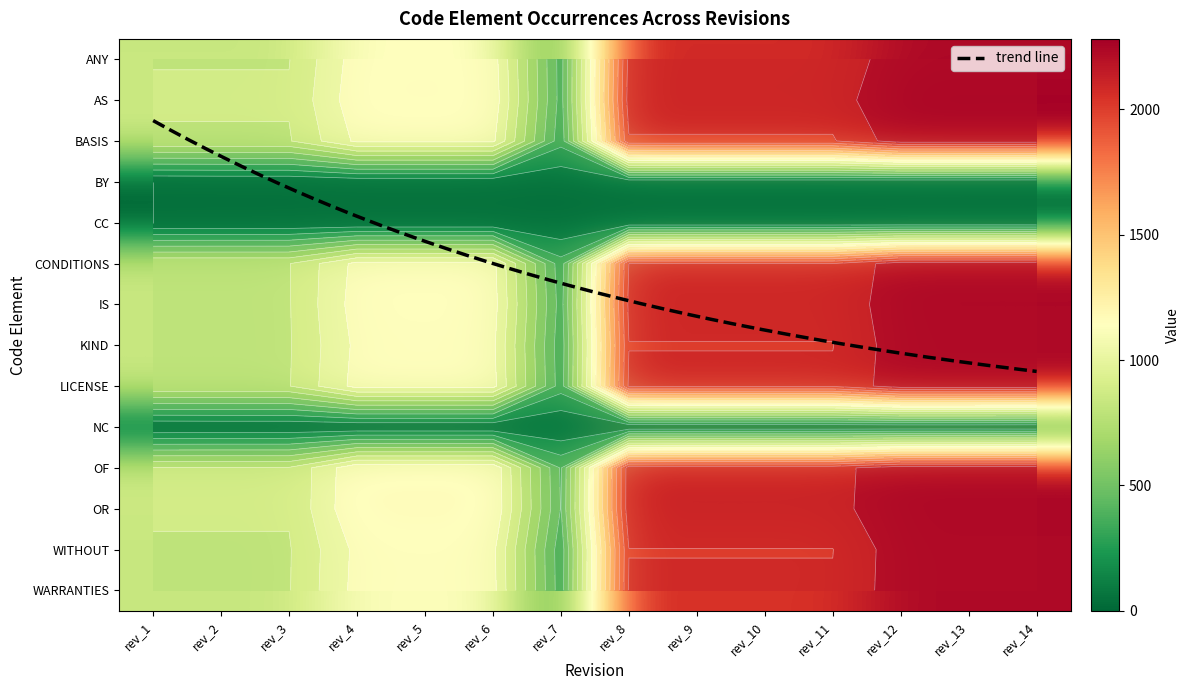

What is the average value of the AS series?

1542